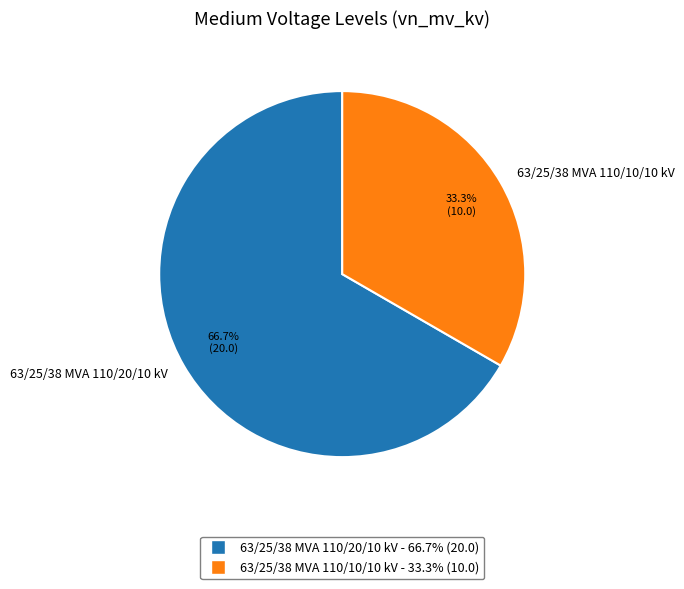

What is the largest slice in the pie chart?

63/25/38 MVA 110/20/10 kV